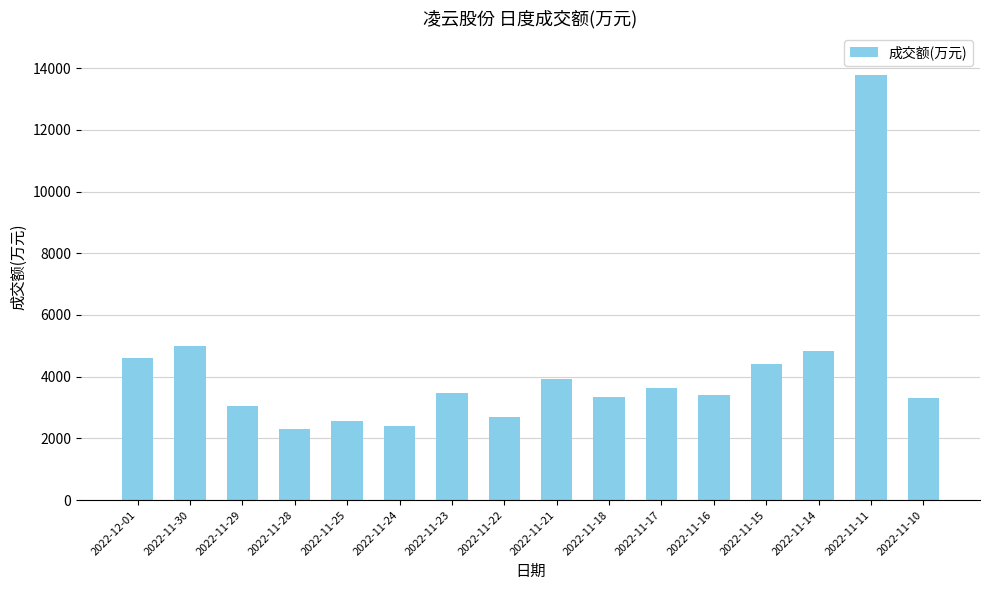

What is the ratio of the value at 2022-11-25 to the value at 2022-11-28?

1.1